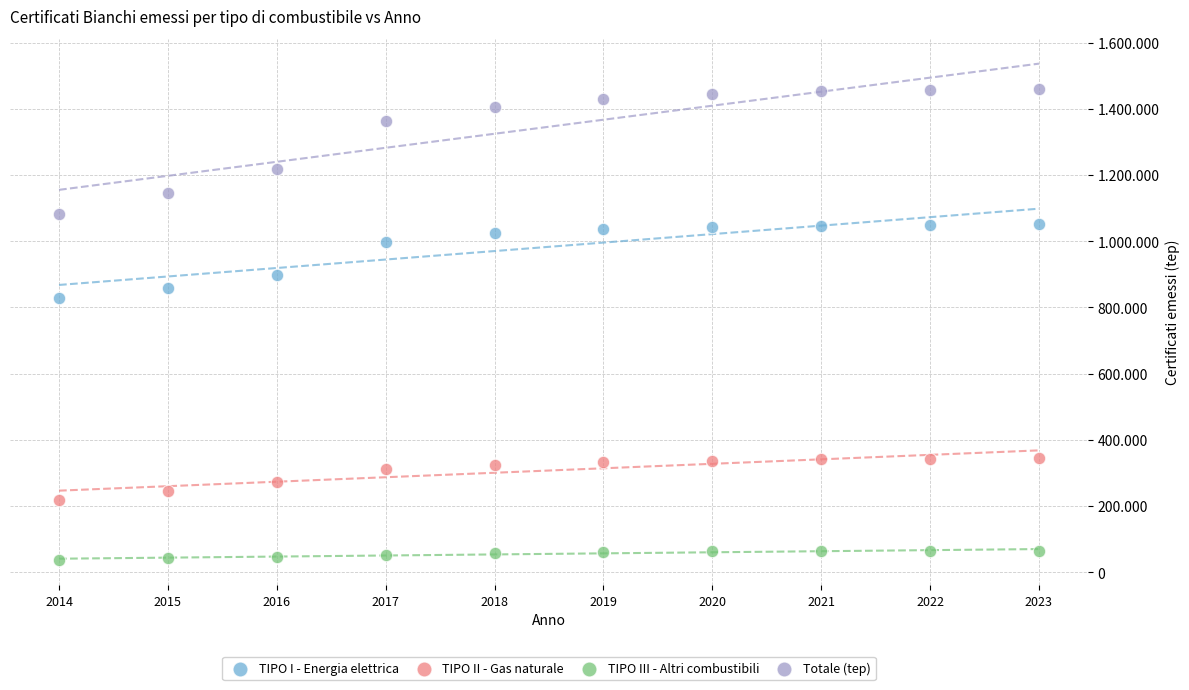

Which series reaches the maximum Y coordinate?

Totale (tep)